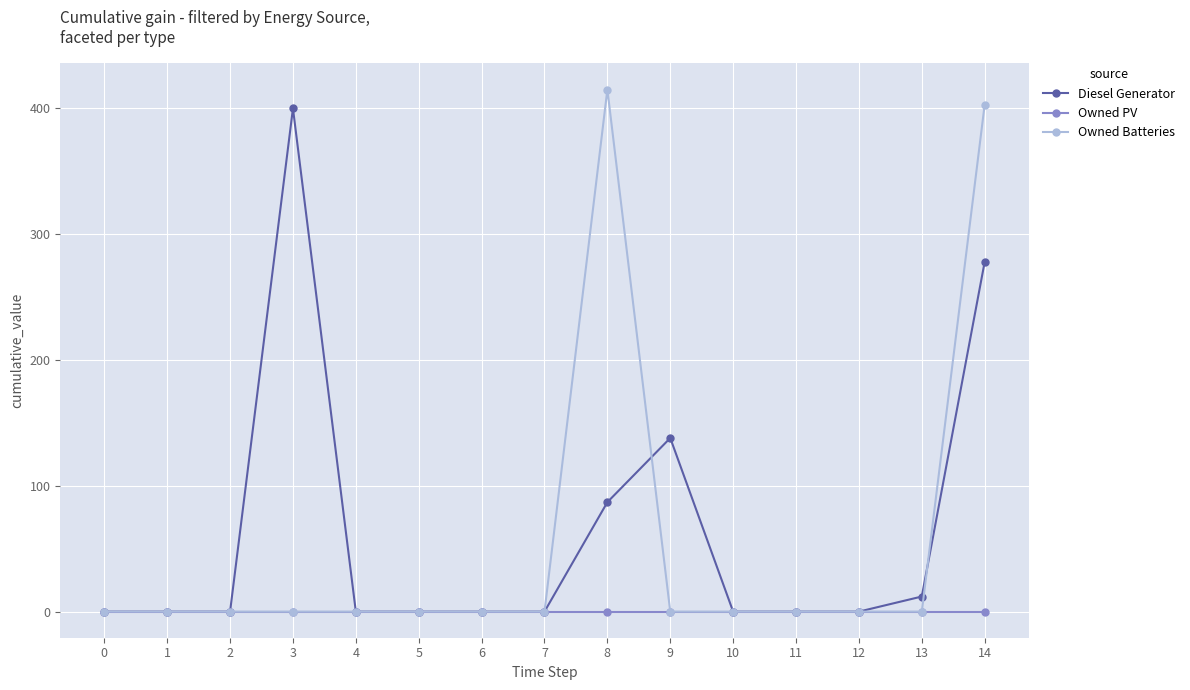

What is the greatest value displayed?

415